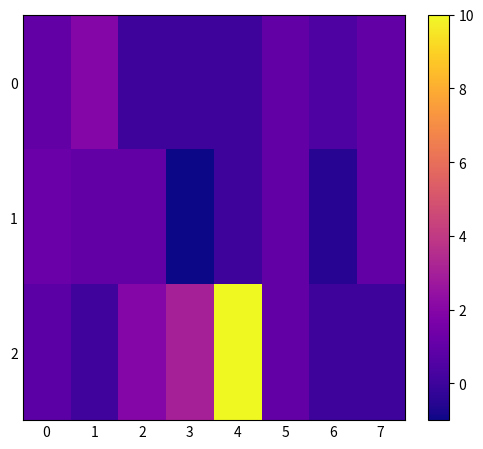

Reading left to right, extract all data points from this chart.

0: 0=1.0	1=2.0	2=0.0	3=0.0	4=0.0	5=1.0	6=0.5	7=1.0
1: 0=1.2	1=1.0	2=1.0	3=-1.0	4=0.0	5=1.0	6=-0.5	7=1.0
2: 0=0.8	1=0.1	2=2.0	3=3.0	4=10.0	5=1.0	6=0.0	7=-0.0